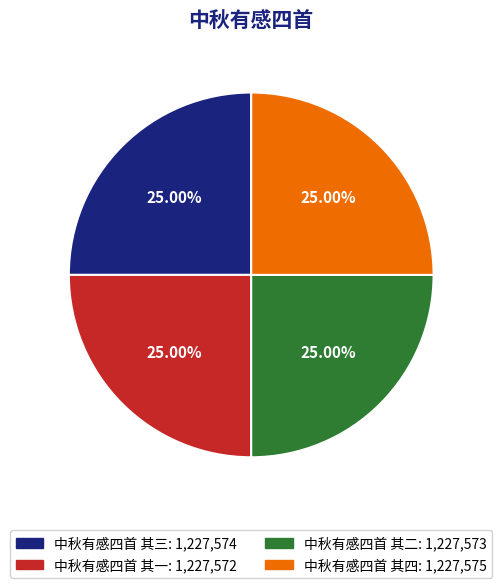

Approximately how many times larger is the value at 中秋有感四首 其二 compared to 中秋有感四首 其四?

1.0